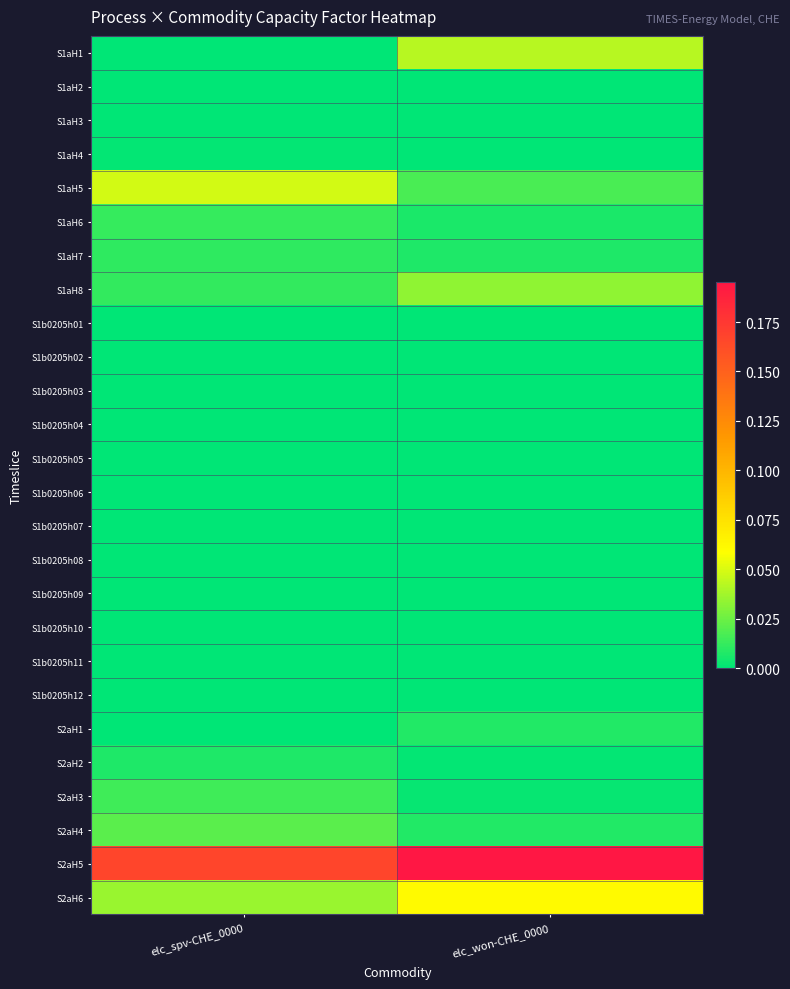

How many data points does each series have?

2